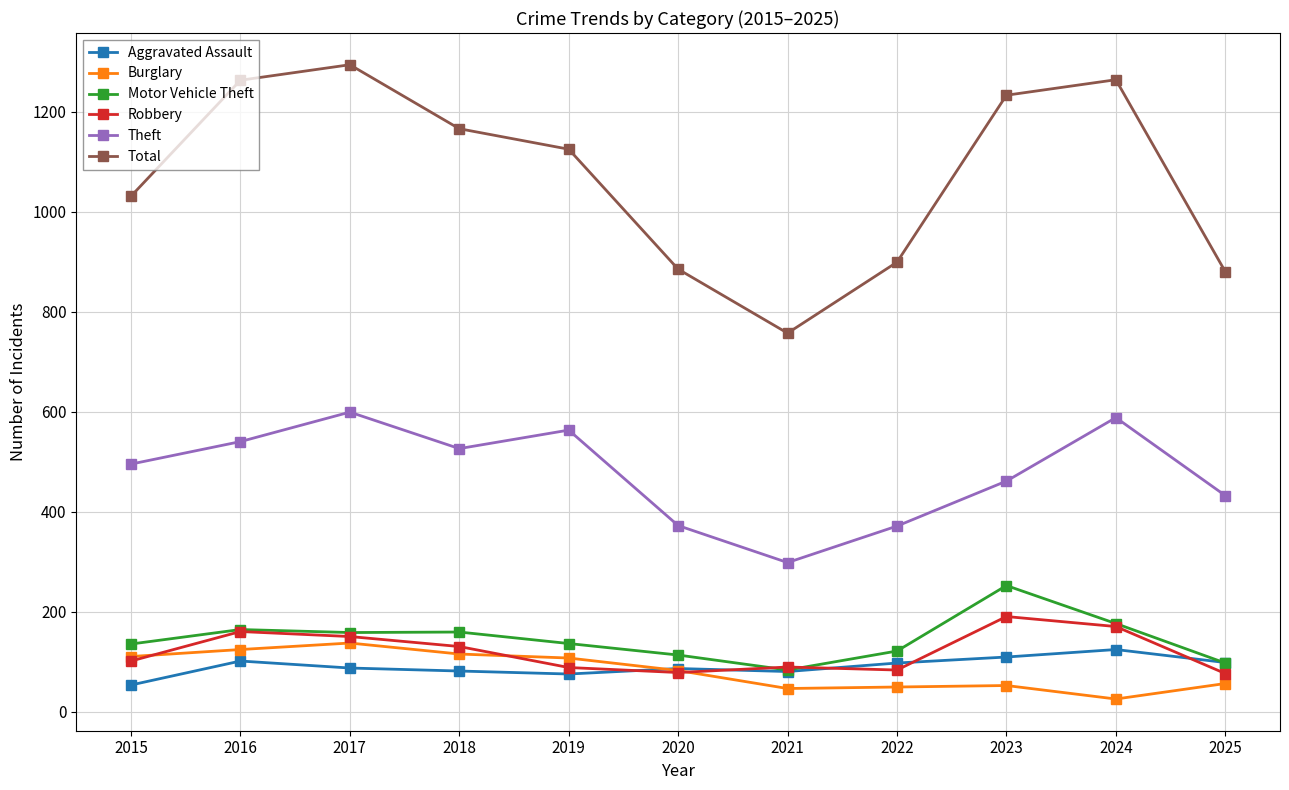

The value of Theft at 2020 is 372. True or false?

True